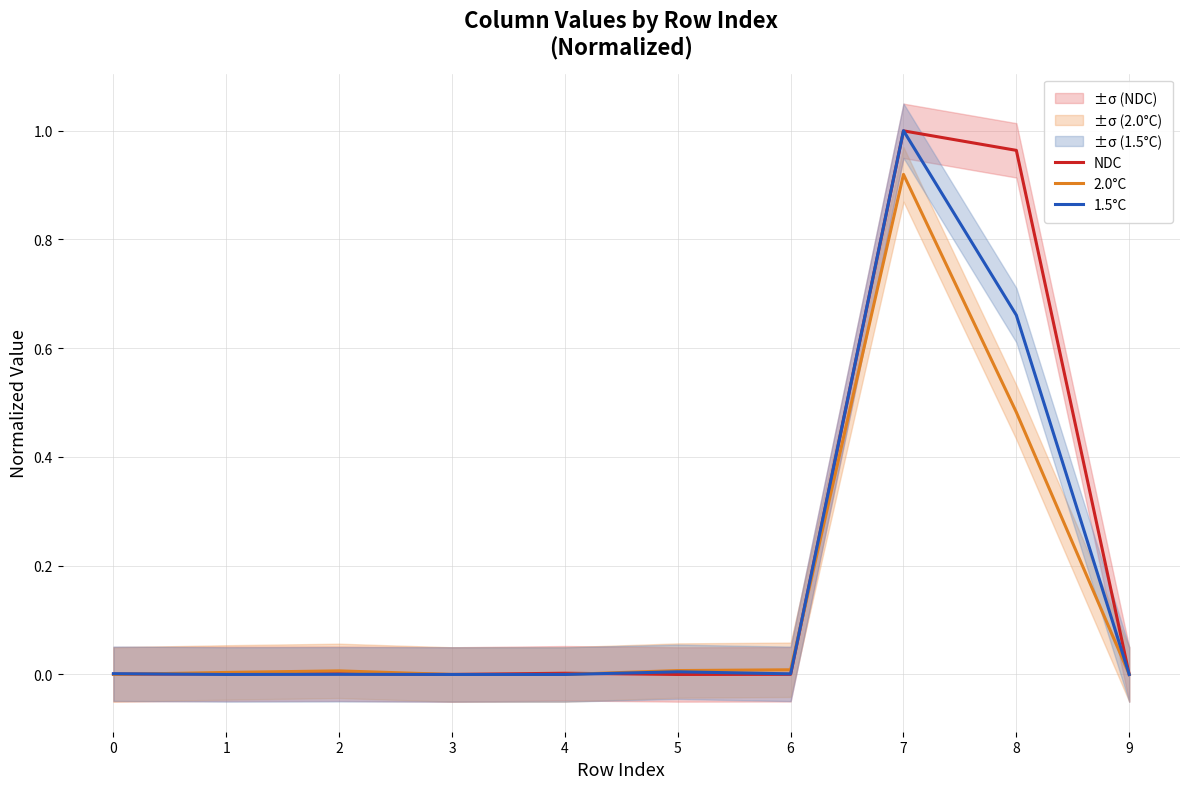

List the series in order of their overall mean, highest first.

NDC, 1.5°C, 2.0°C